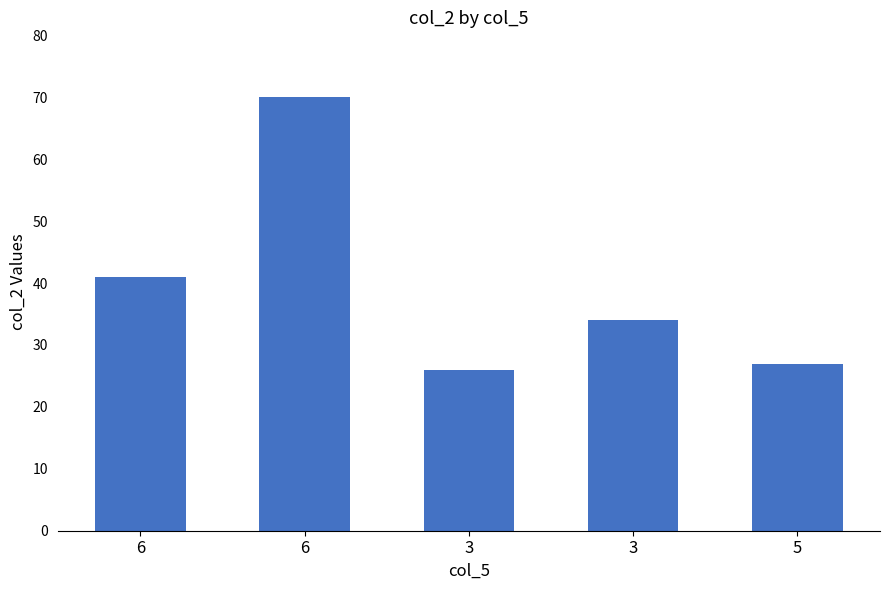

Count the number of data series in this chart.

1